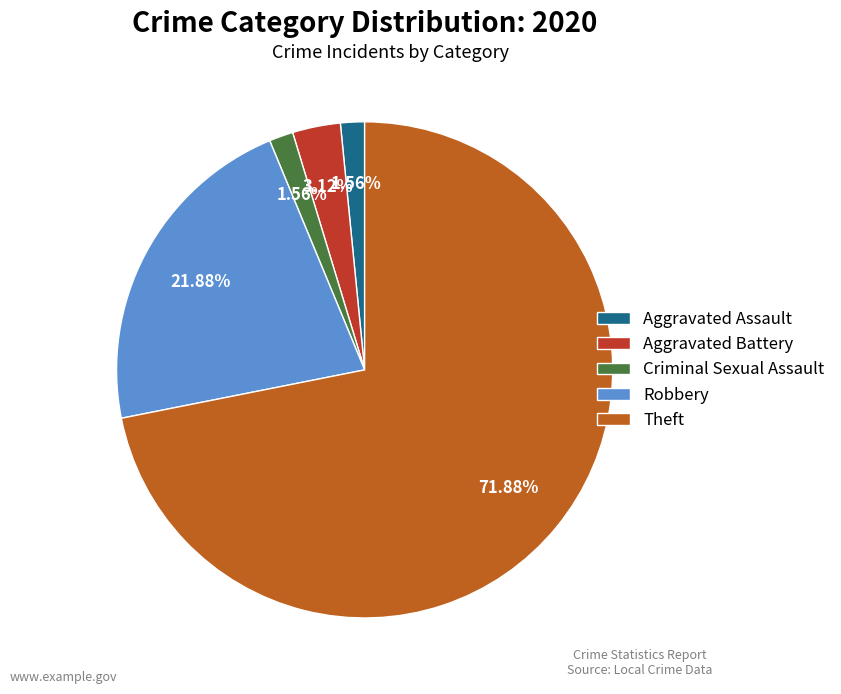

To the nearest percent, what is the average slice percentage?

20%